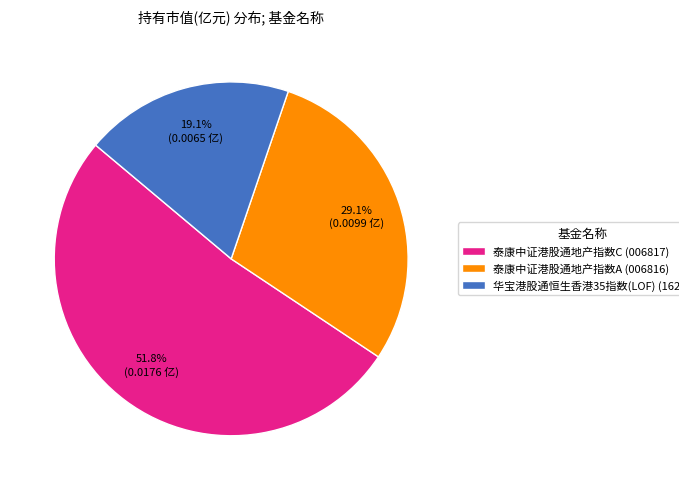

Rank the categories by value from highest to lowest.

泰康中证港股通地产指数C, 泰康中证港股通地产指数A, 华宝港股通恒生香港35指数(LOF)